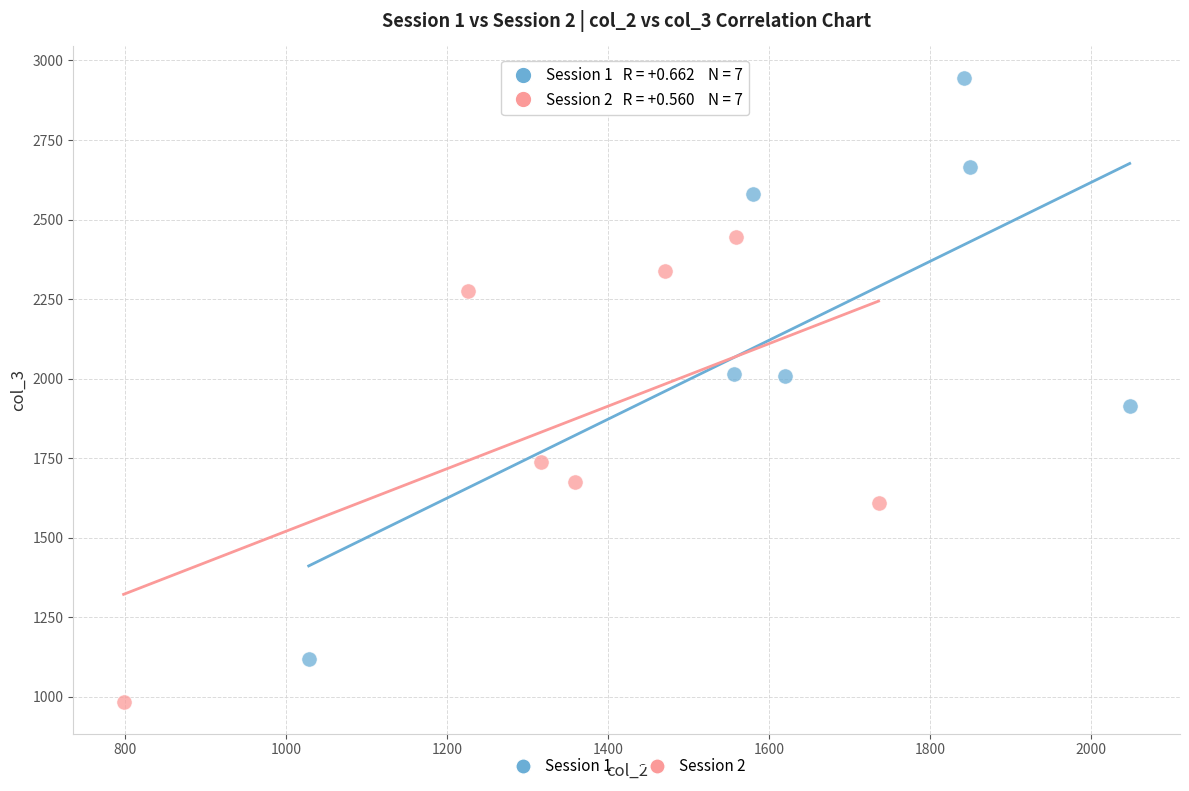

Which series contains the highest Y value?

Session 1